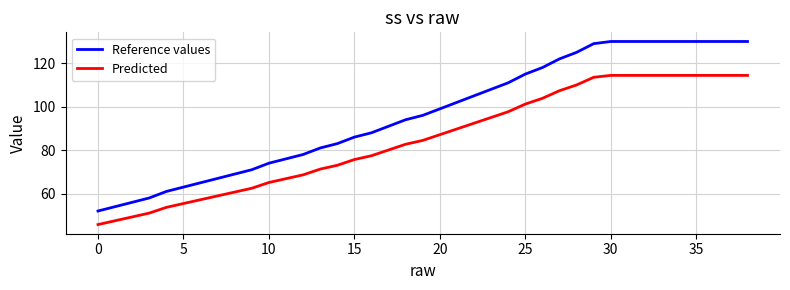

Does the chart display data point markers on the line(s)?

No